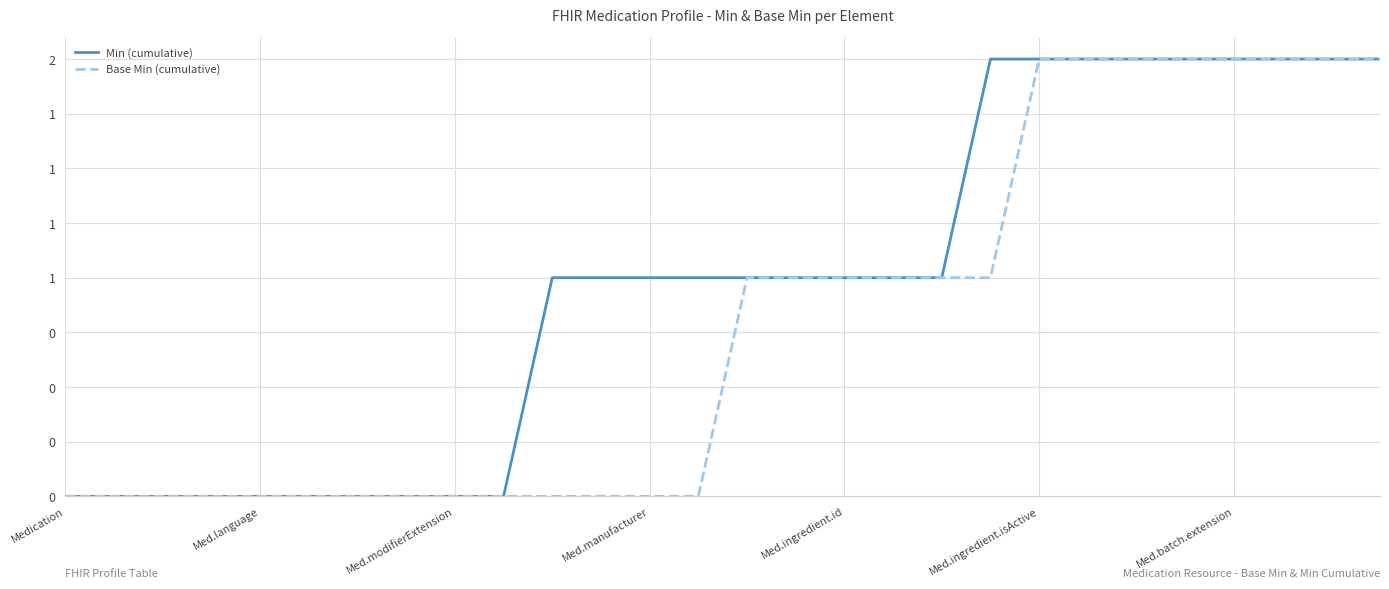

What are all the series names shown in the legend?

Min (cumulative), Base Min (cumulative)